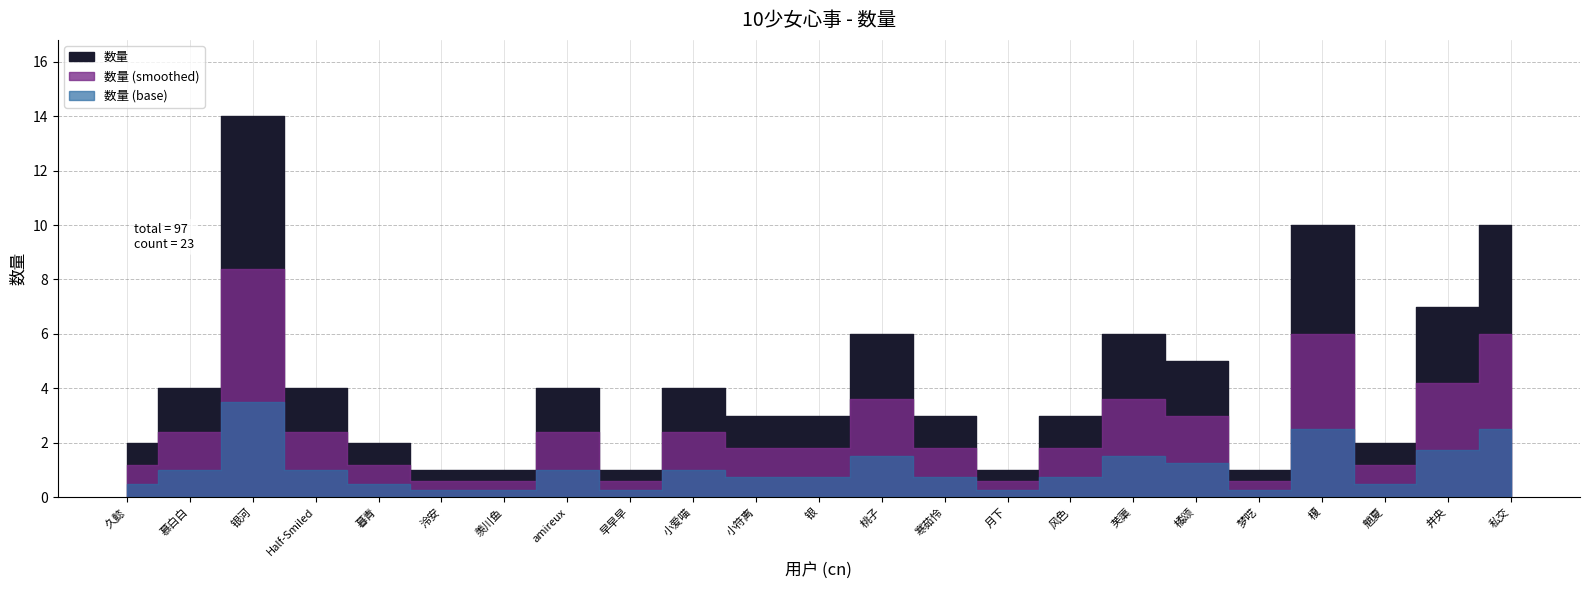

What is the maximum value shown in the chart?

14